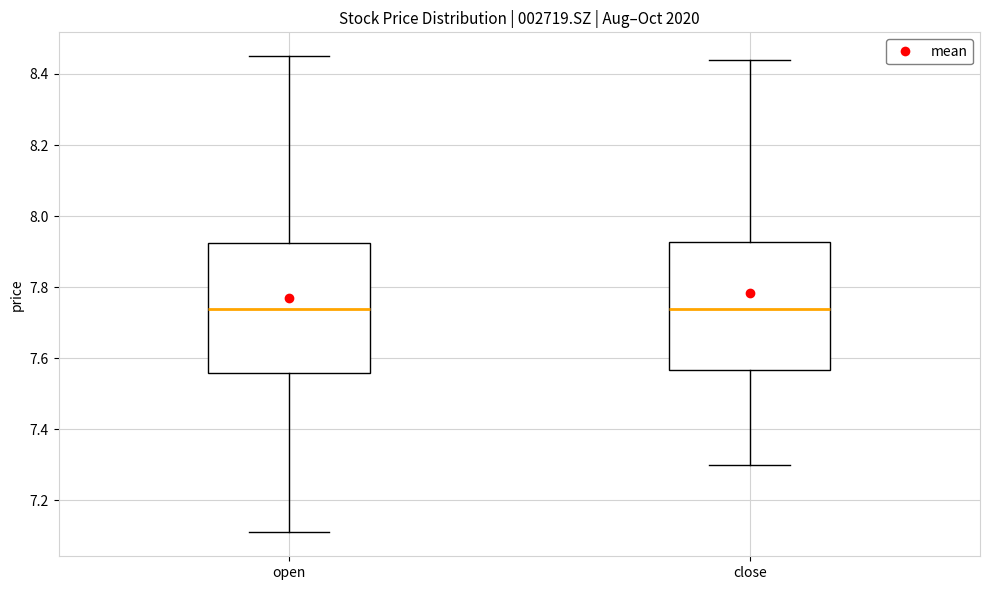

Where is the upper edge of the box for open on the y-axis? The values are not printed on the chart, so give them approximately, as read against the axis.

7.92